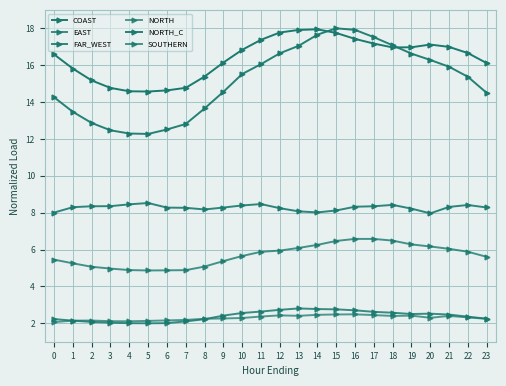

Is it true that EAST equals 2.2 at 8?

True